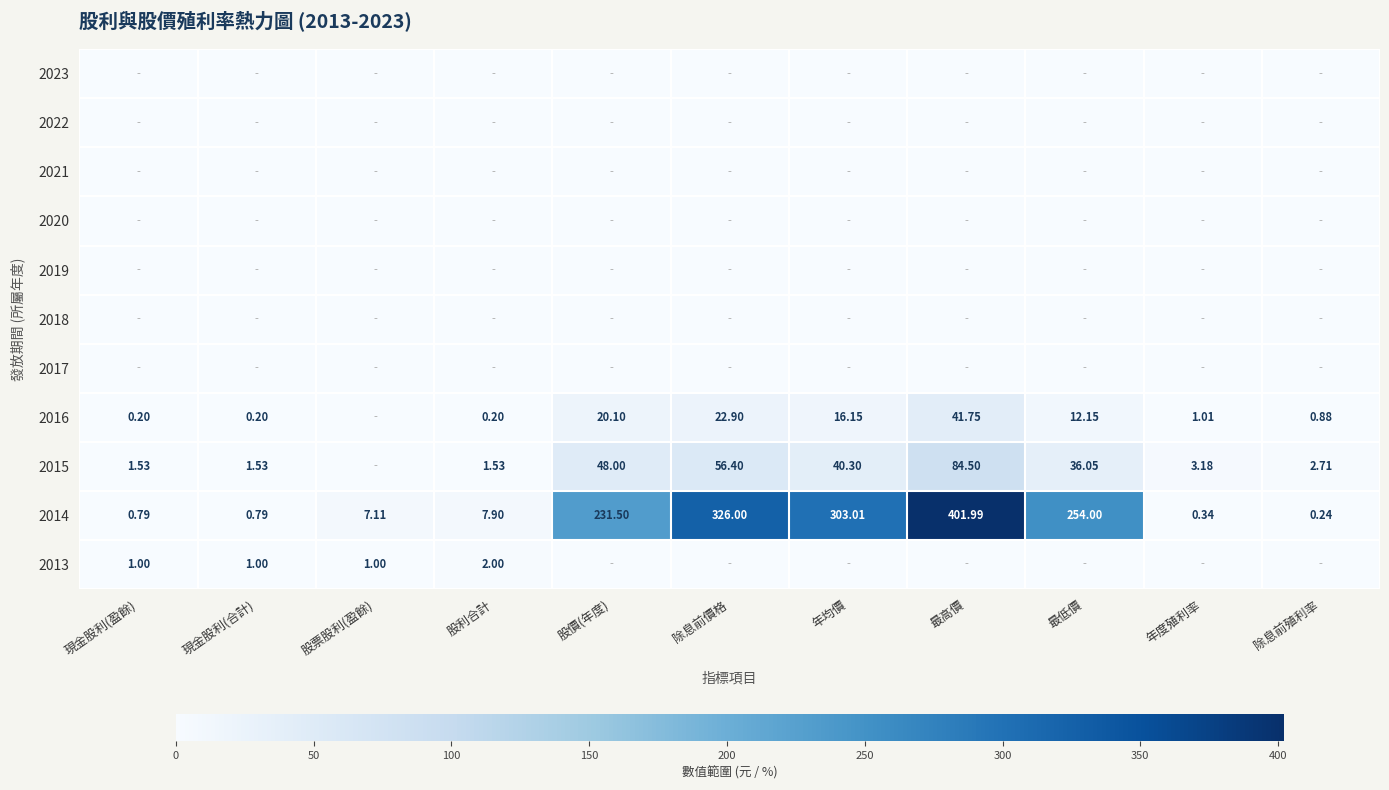

Where does the 2014 series first go above 7?

股票股利(盈餘)